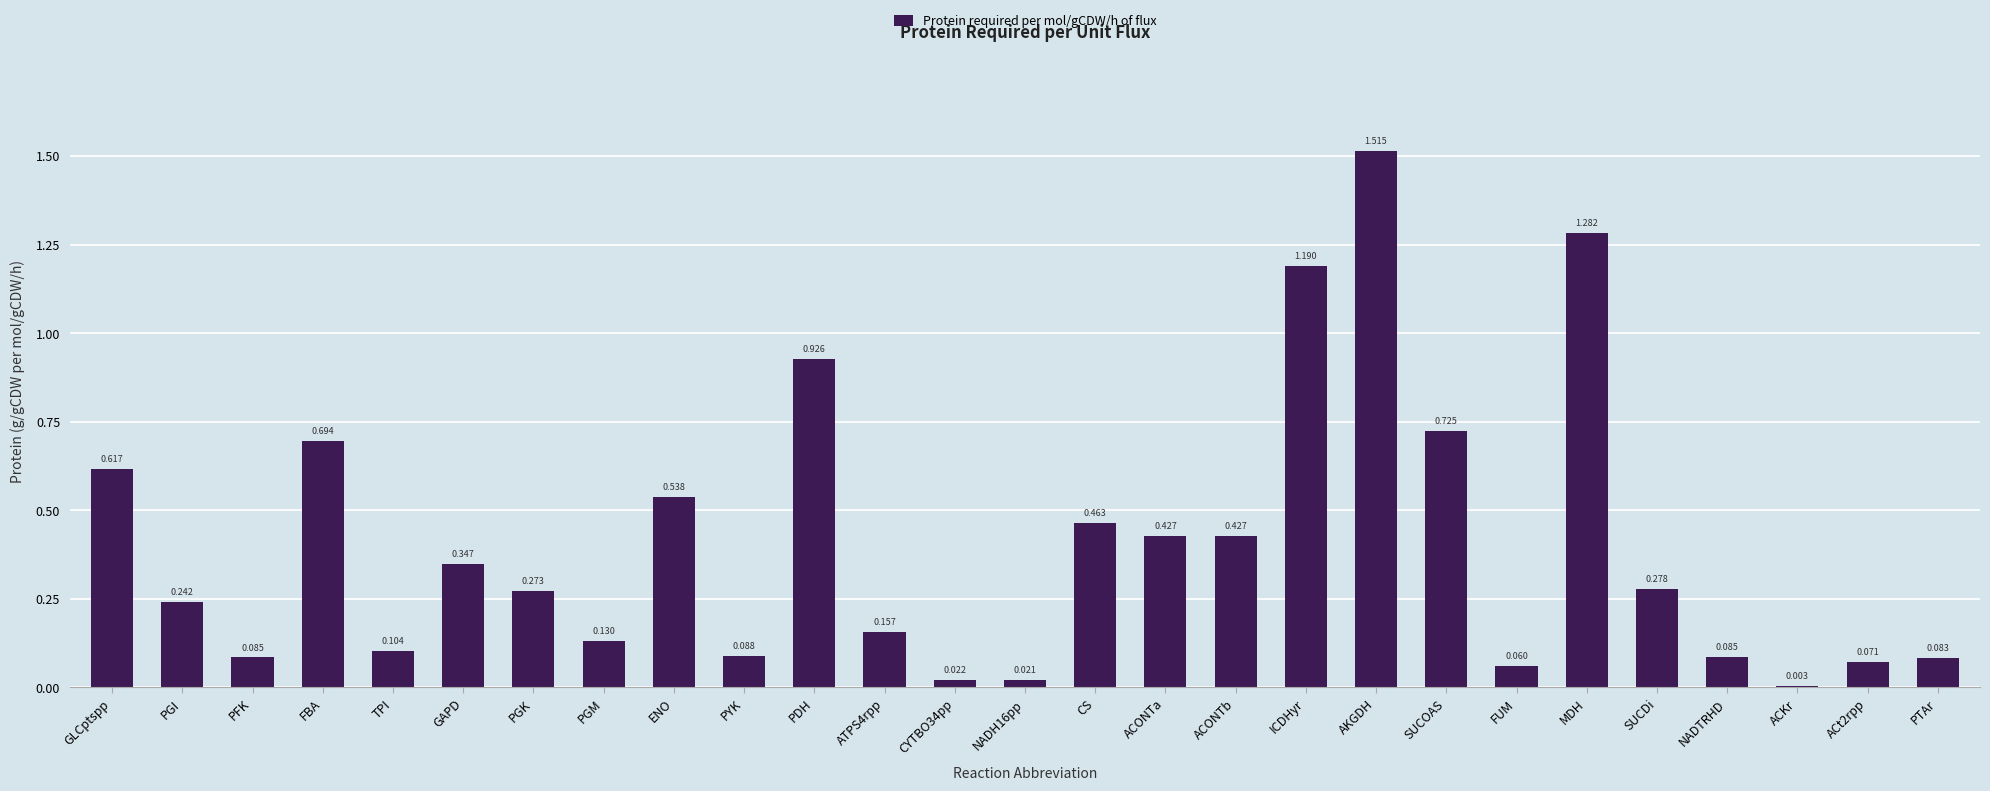

Which has a higher value, PTAr or TPI?

TPI